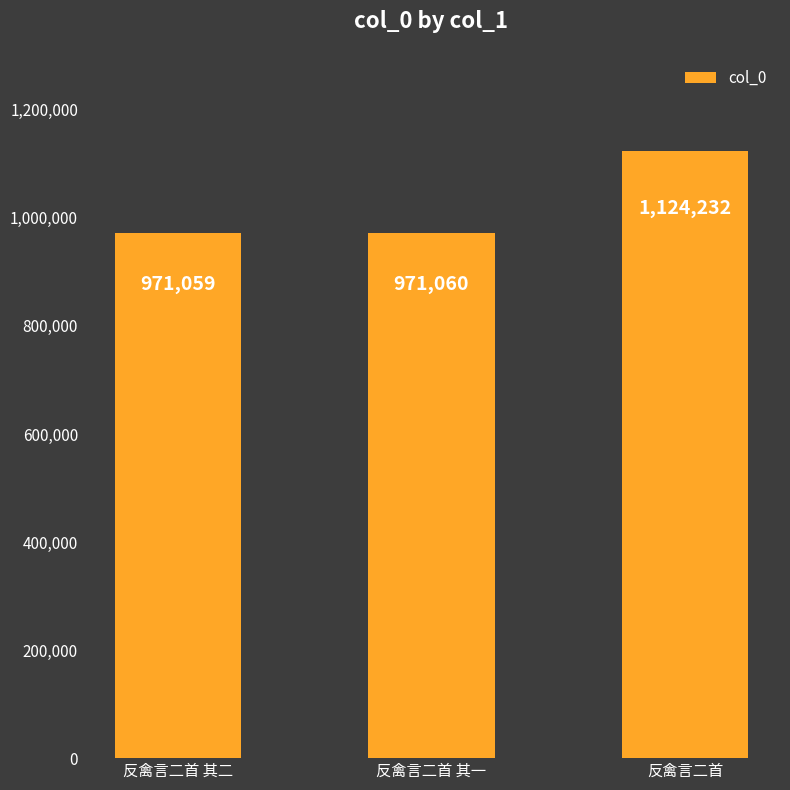

At which category does the chart reach its peak across all series?

反禽言二首